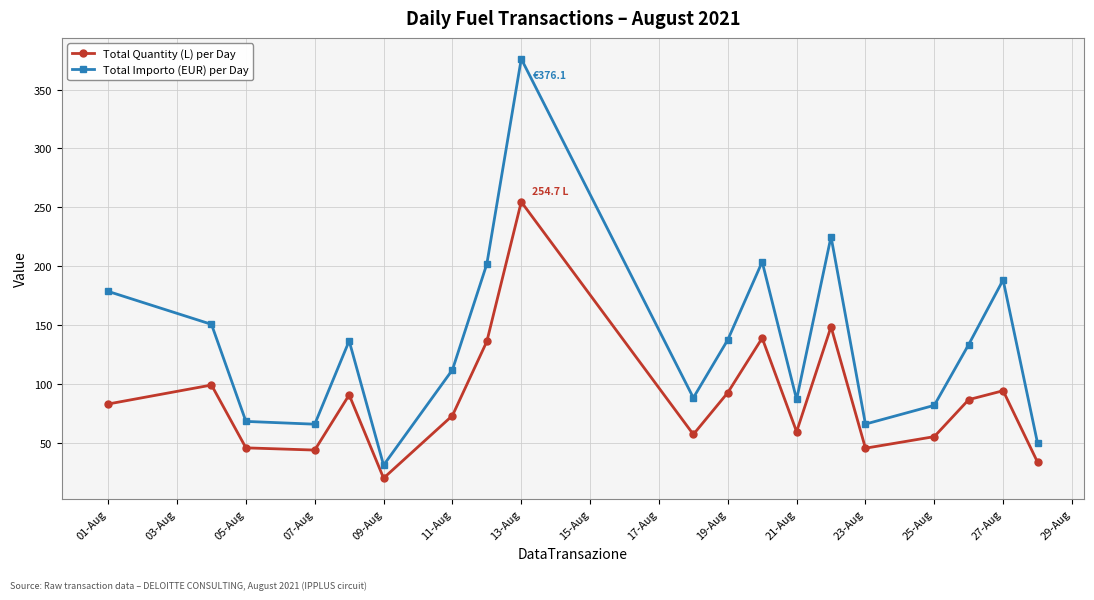

What is the value of the Total Importo (EUR) per Day point at the 3rd from the left?

68.4